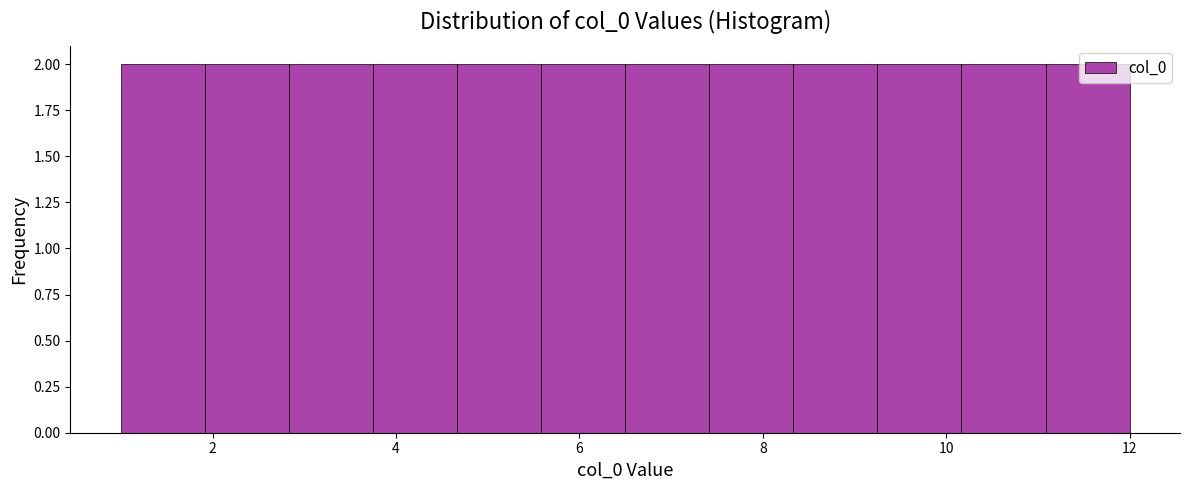

What is the height of the bar covering 3.8 to 4.6 on the x-axis? Neither the bar edges nor the heights are printed on the chart, so give them approximately, as read against the axes.

2